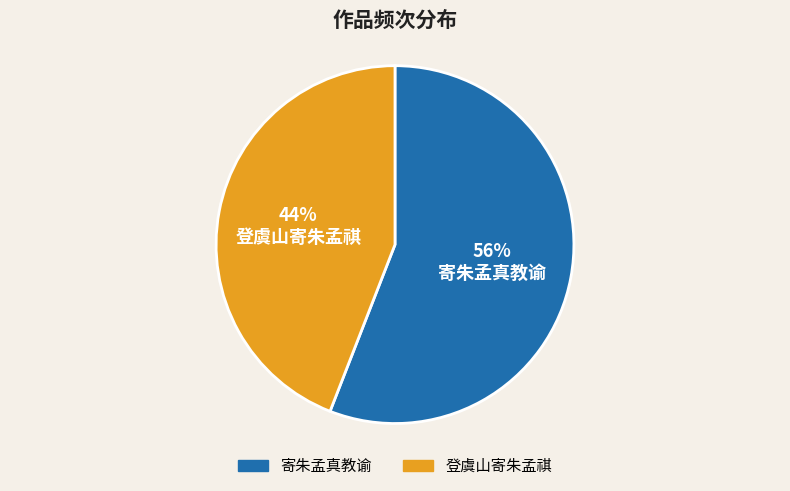

What percentage is the 登虞山寄朱孟祺 slice, to the nearest percent?

44%